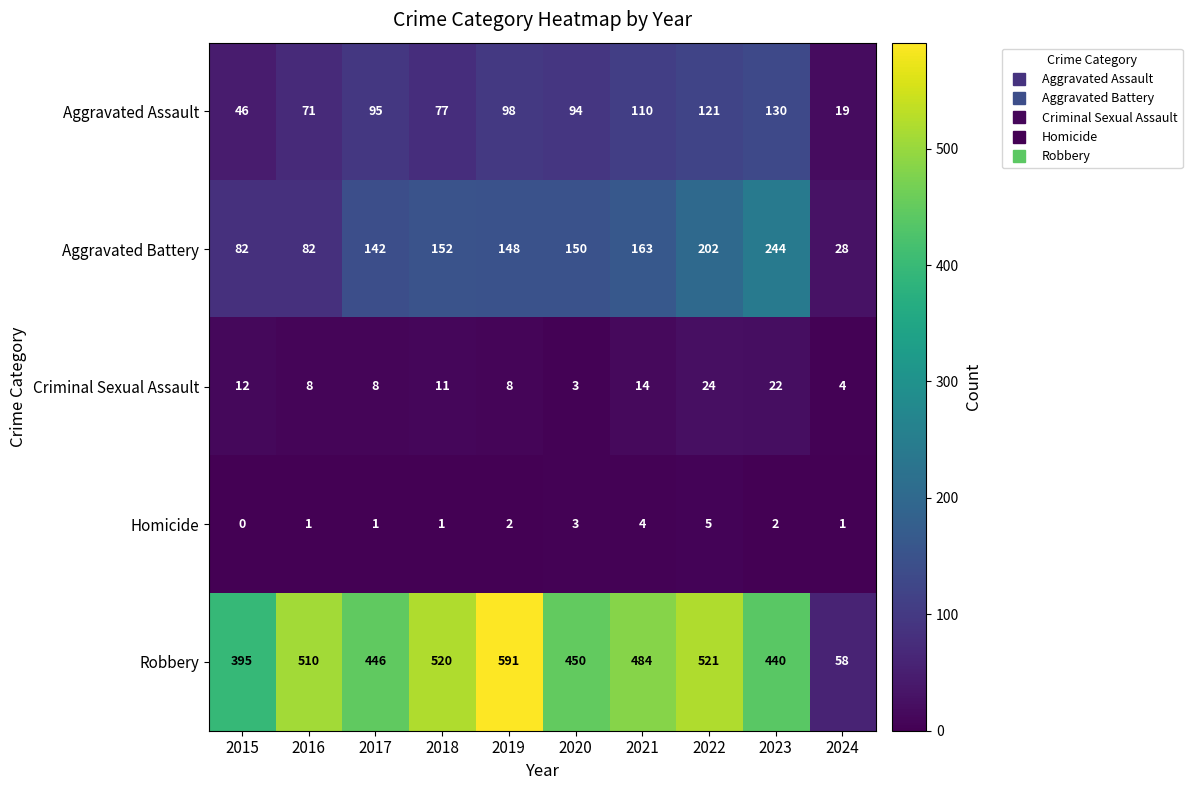

How many series are shown in this chart?

5